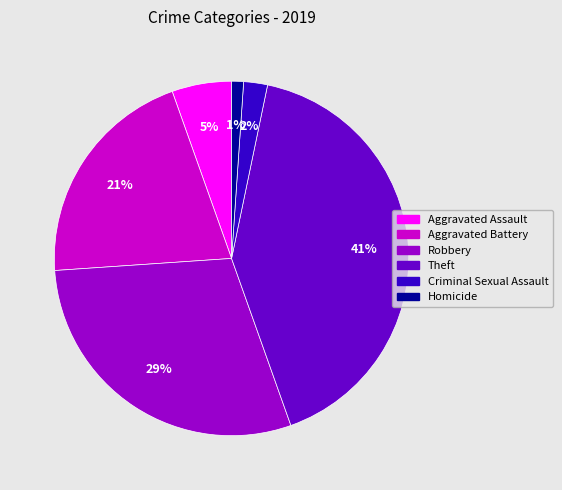

What percentage is the Aggravated Assault slice, to the nearest percent?

5%